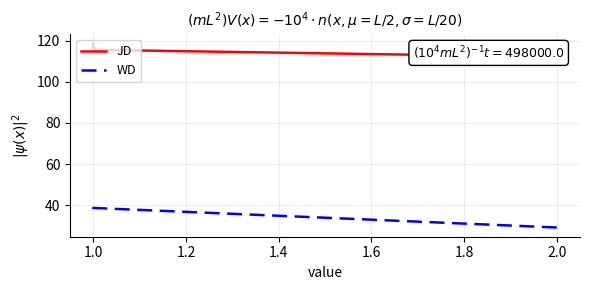

What is the sum of the WD values at 1.2 and 1.0?

74.2